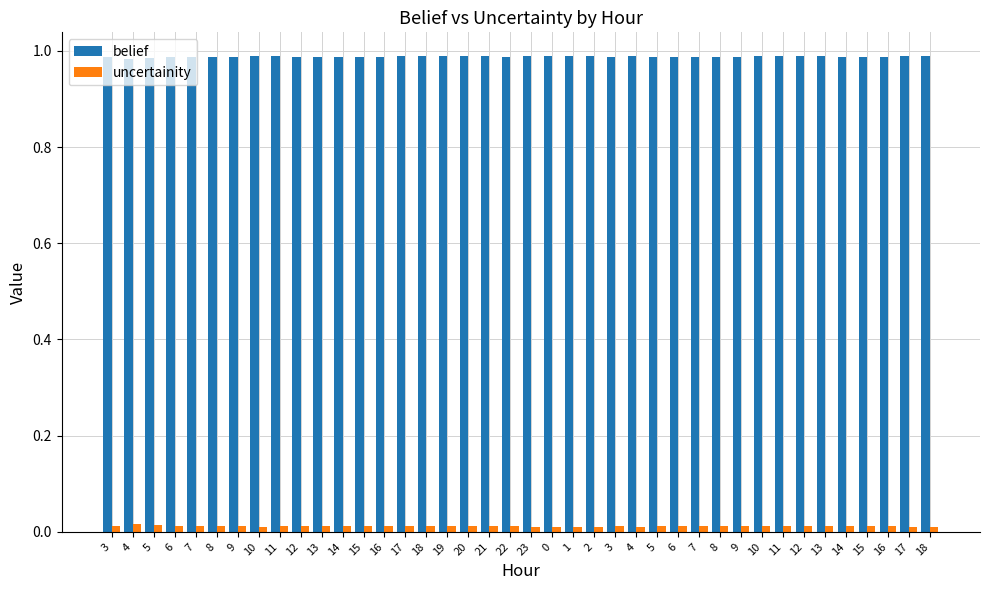

Rank the categories by uncertainity value from lowest to highest.

23, 0, 18, 4, 17, 1, 2, 10, 10, 11, 12, 17, 18, 13, 19, 21, 20, 11, 12, 22, 15, 14, 16, 5, 16, 13, 6, 3, 7, 9, 8, 9, 8, 14, 3, 15, 7, 6, 5, 4